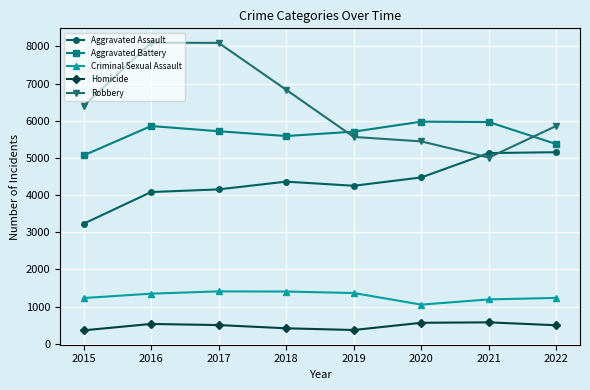

Which category has the lowest value in the Aggravated Battery series?

2015